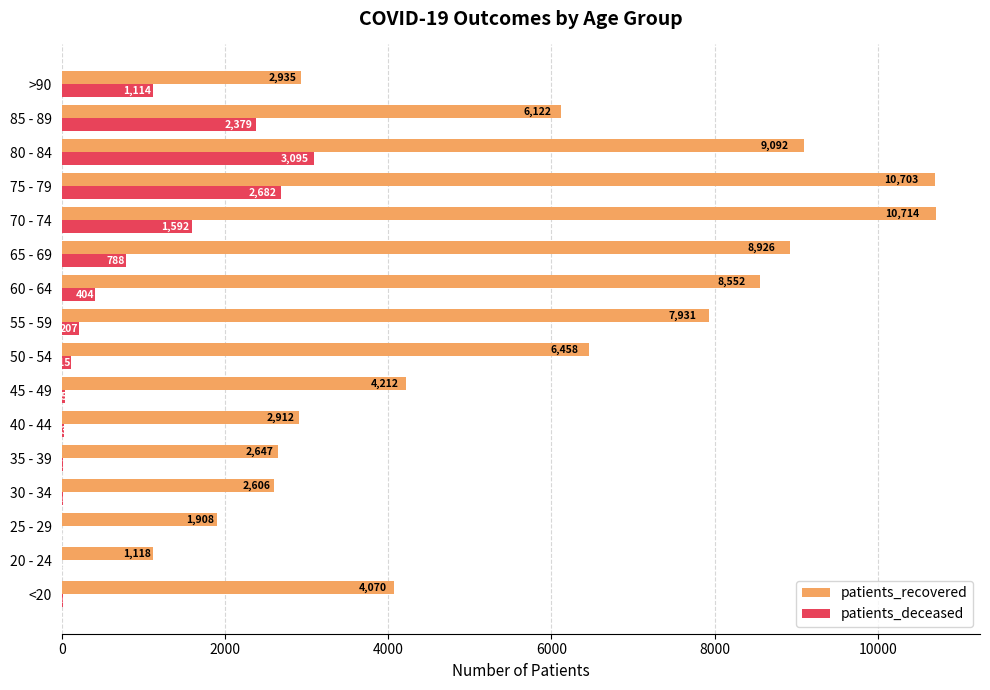

What is the sum of all patients_deceased values?

12499